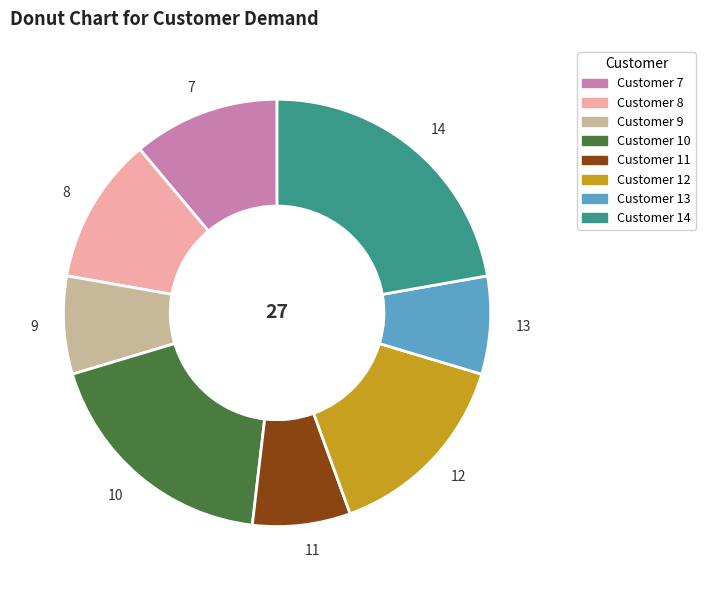

Count the number of slices in the pie.

8